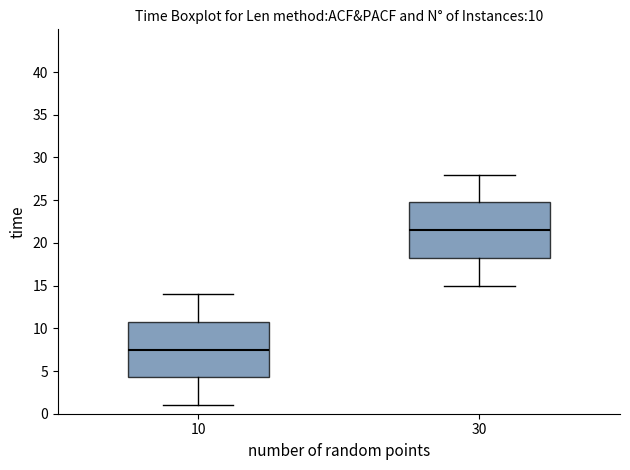

Which box has the highest median line?

30